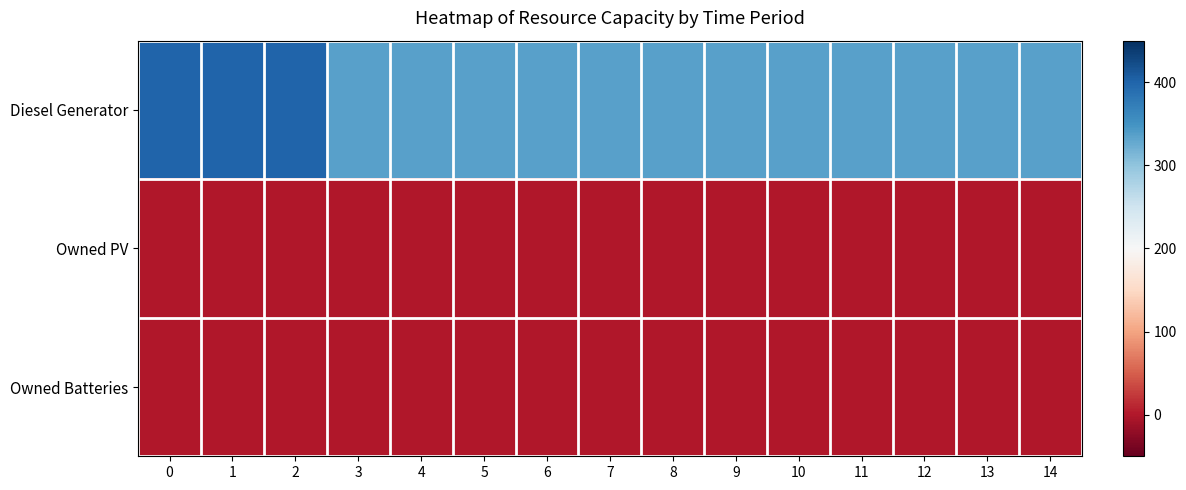

At how many categories does at least one series exceed 46?

15